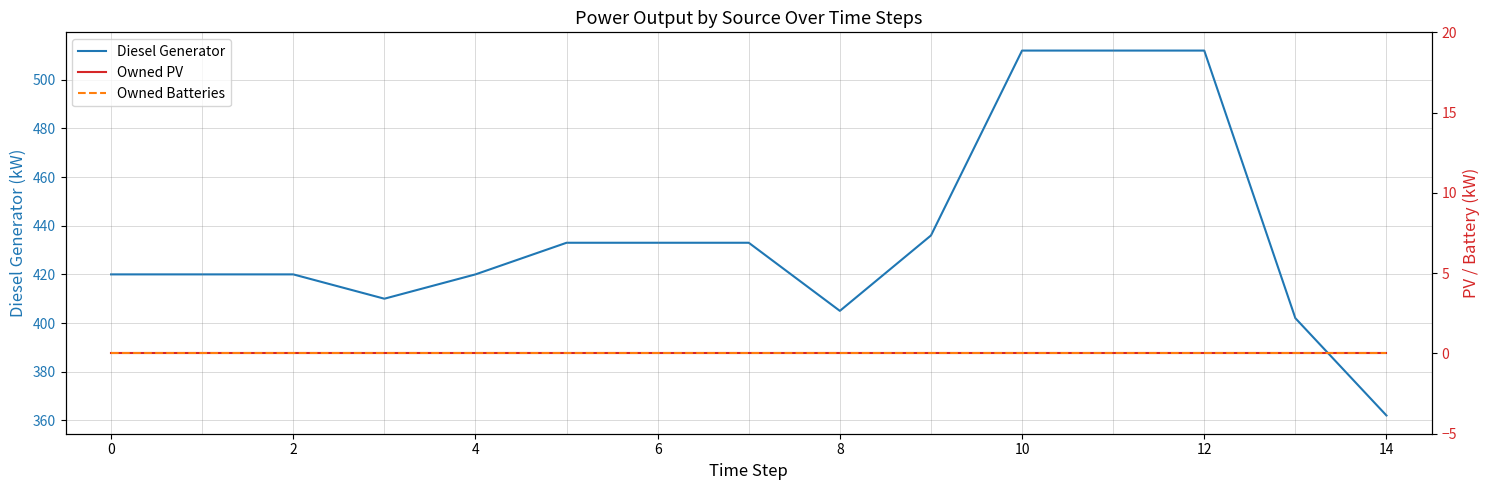

List the series in order of their peak value, lowest first.

Owned PV, Owned Batteries, Diesel Generator